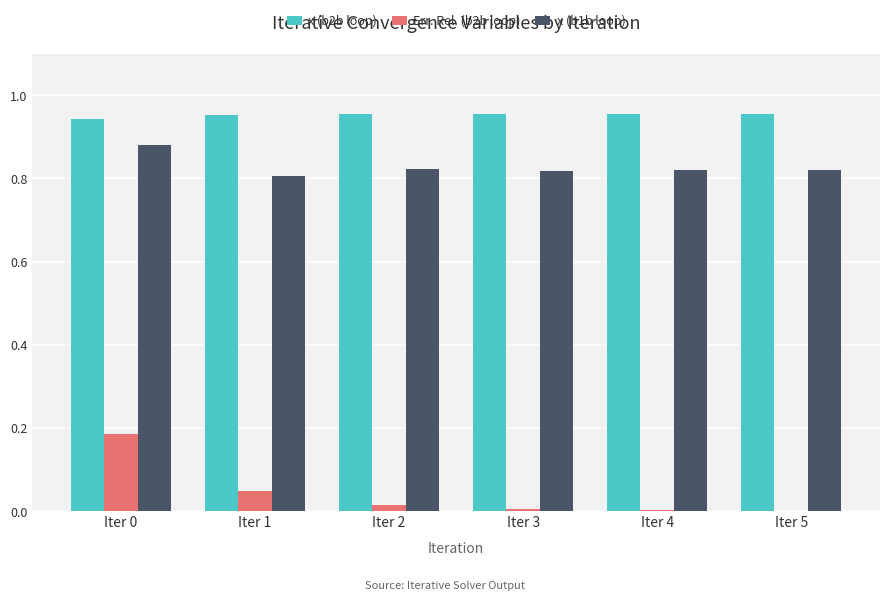

The value of x (b1b loop) at Iter 0 is 1.4. True or false?

False